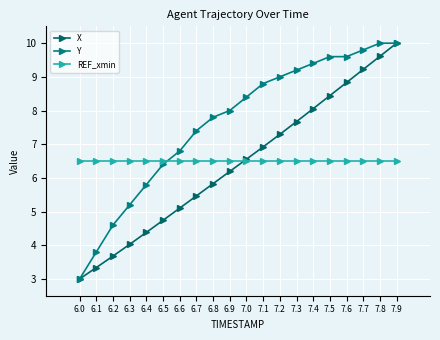

At which label is REF_xmin closest to 6?

6.0